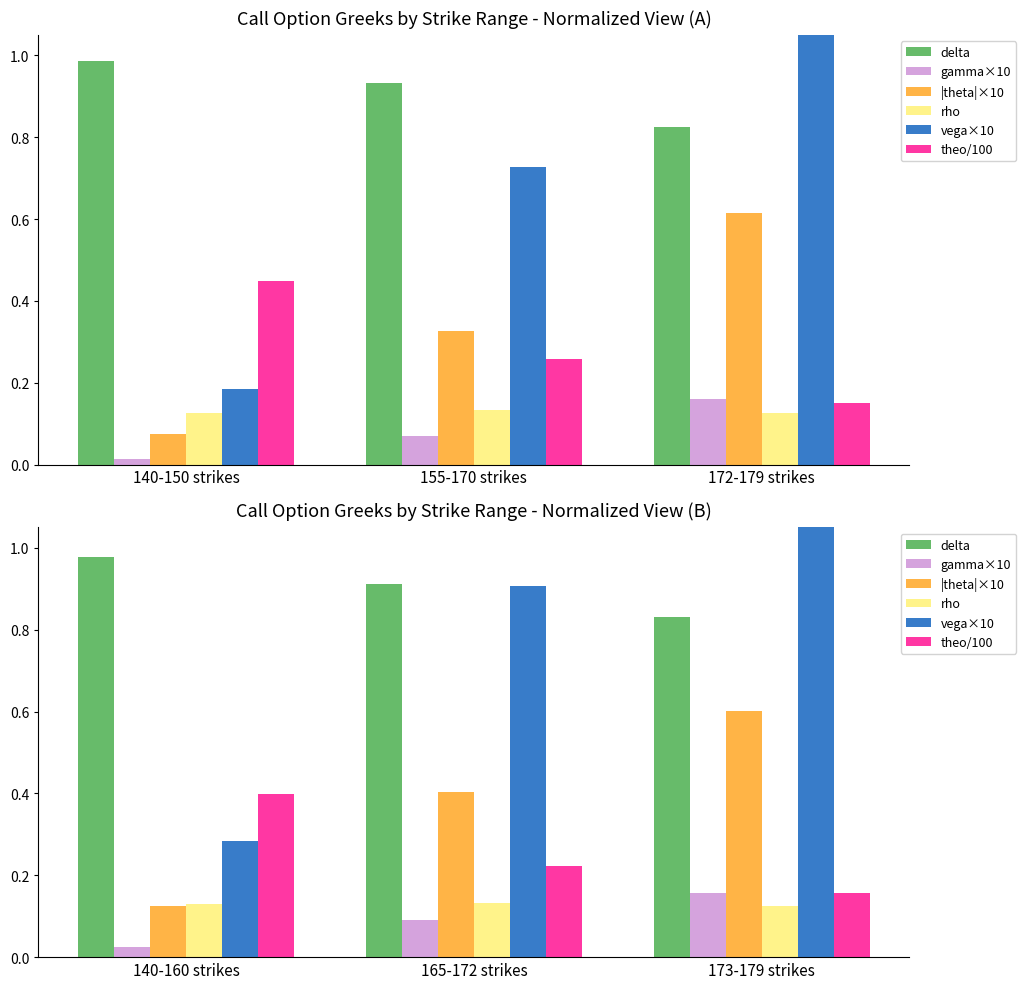

What is the value of the gamma×10 bar at the 3rd from the left?

0.2